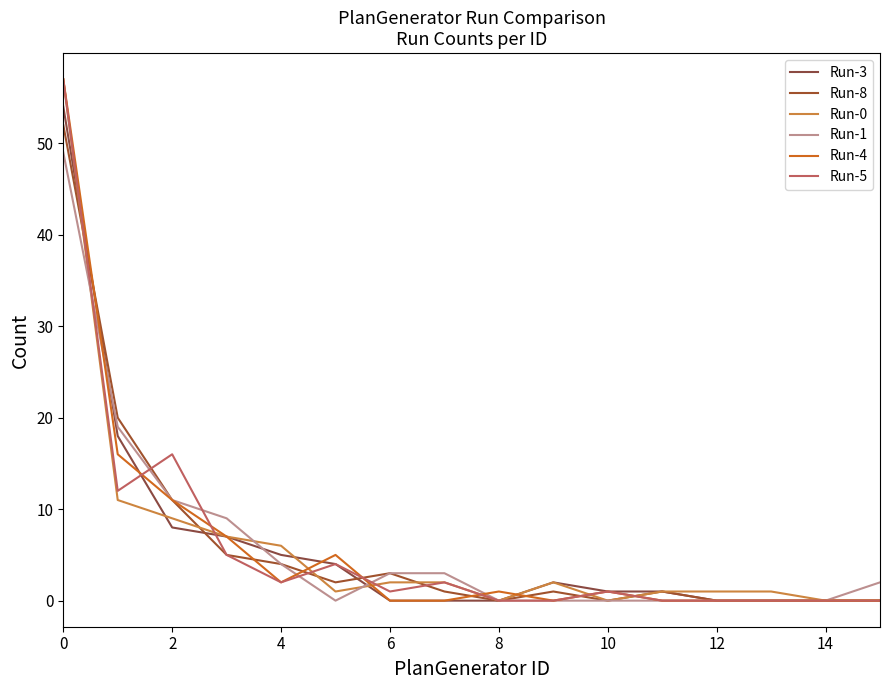

Which series has the largest total across all categories?

Run-3